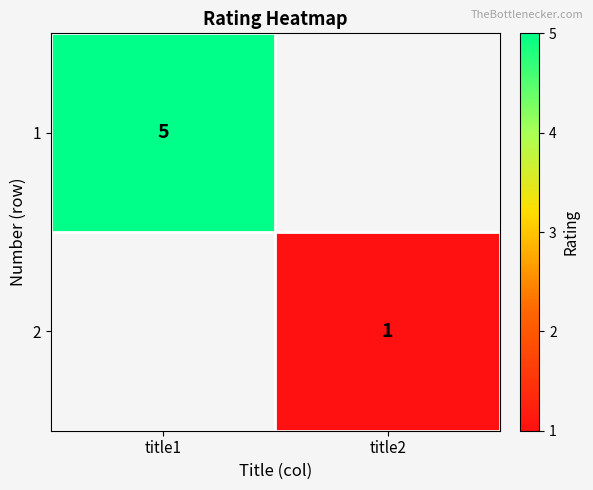

Which label corresponds to the smallest value in the chart?

title2